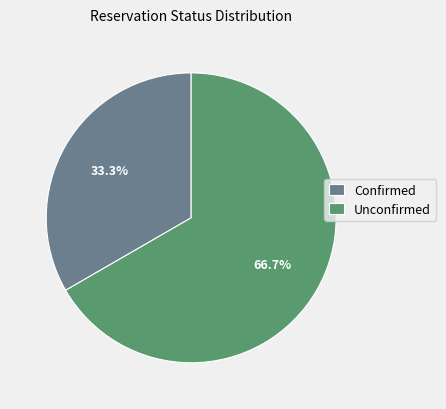

How much of the chart is everything except Unconfirmed?

33.3%